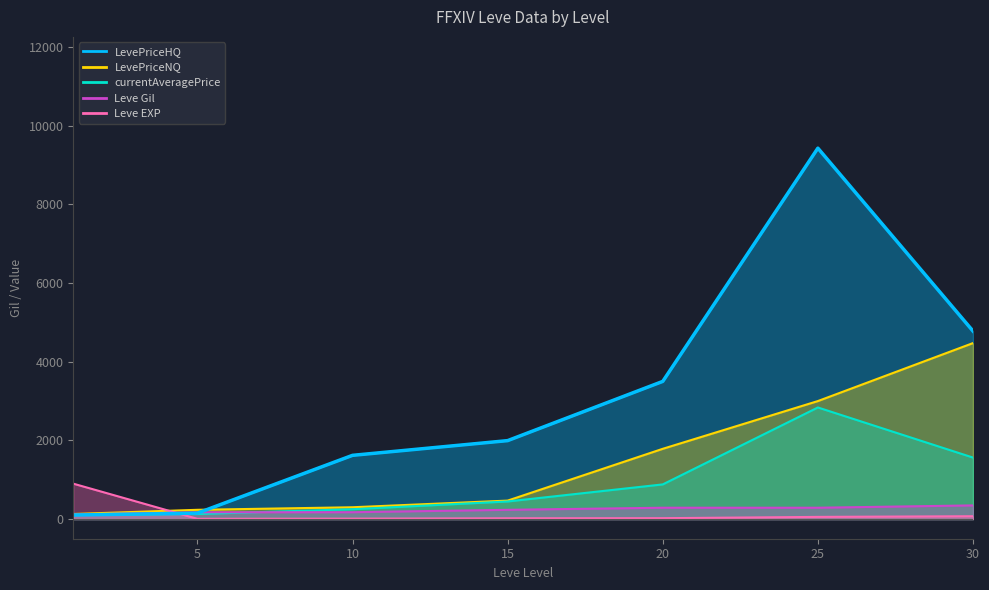

What is the difference between the second highest and second lowest values in the currentAveragePrice series?

1435